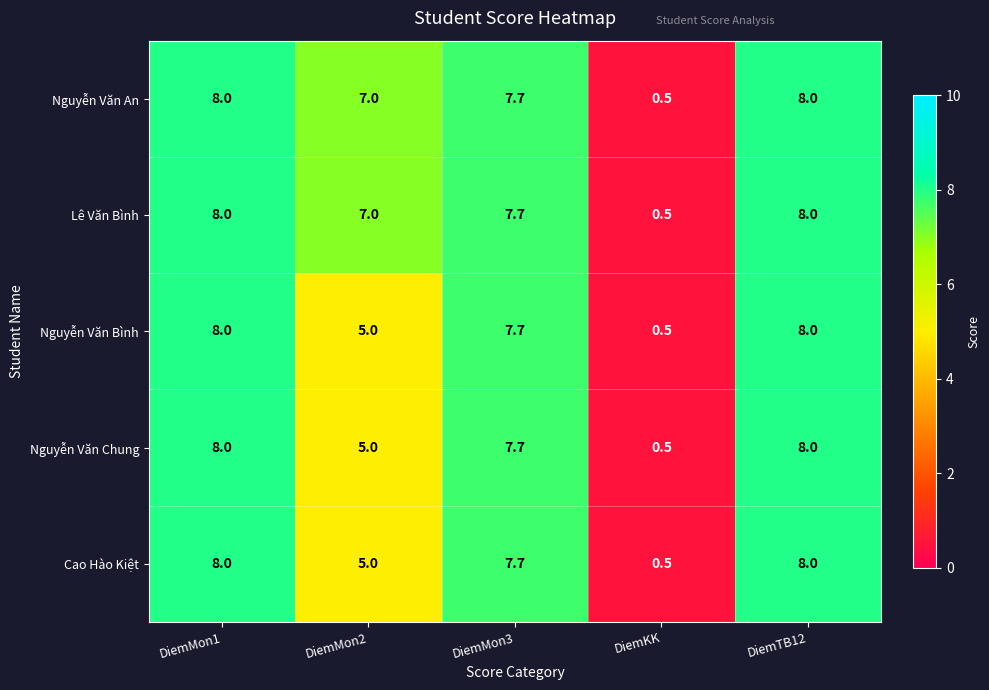

What is the total value across all series at DiemMon1?

40.0